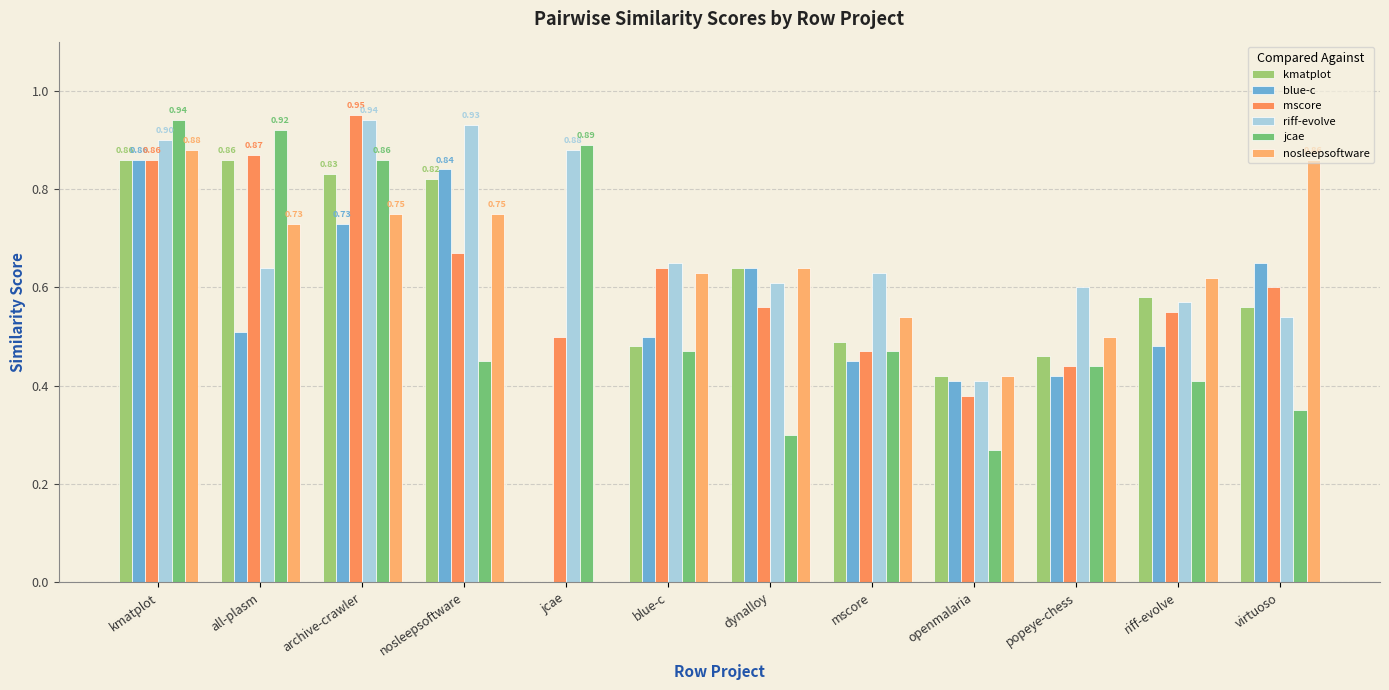

How many distinct data groups are displayed?

6